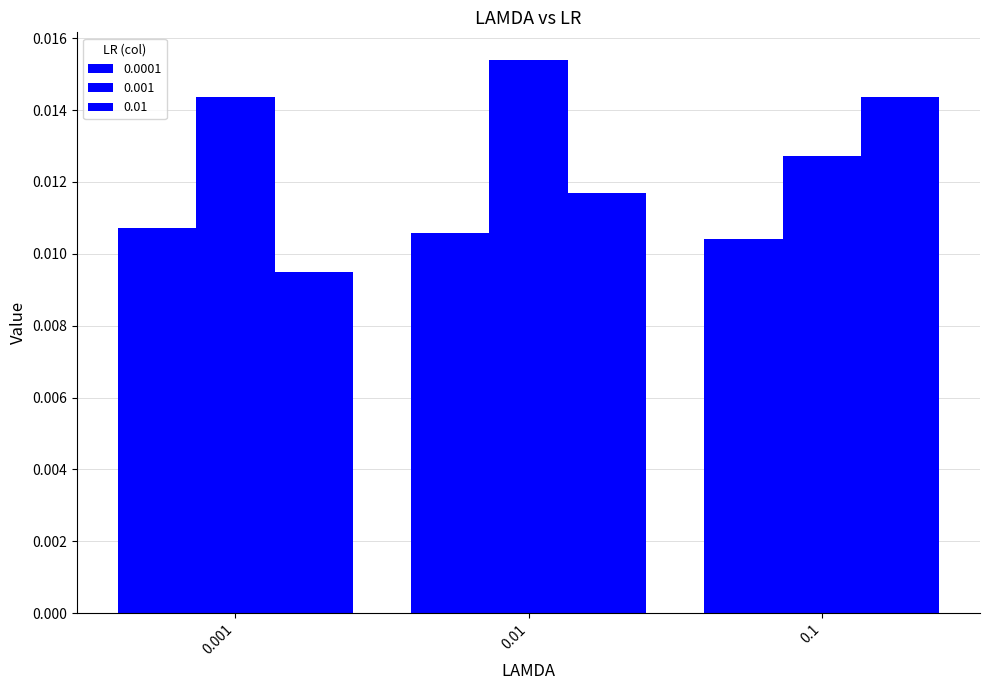

At which label does 0.0001 reach its minimum?

0.1